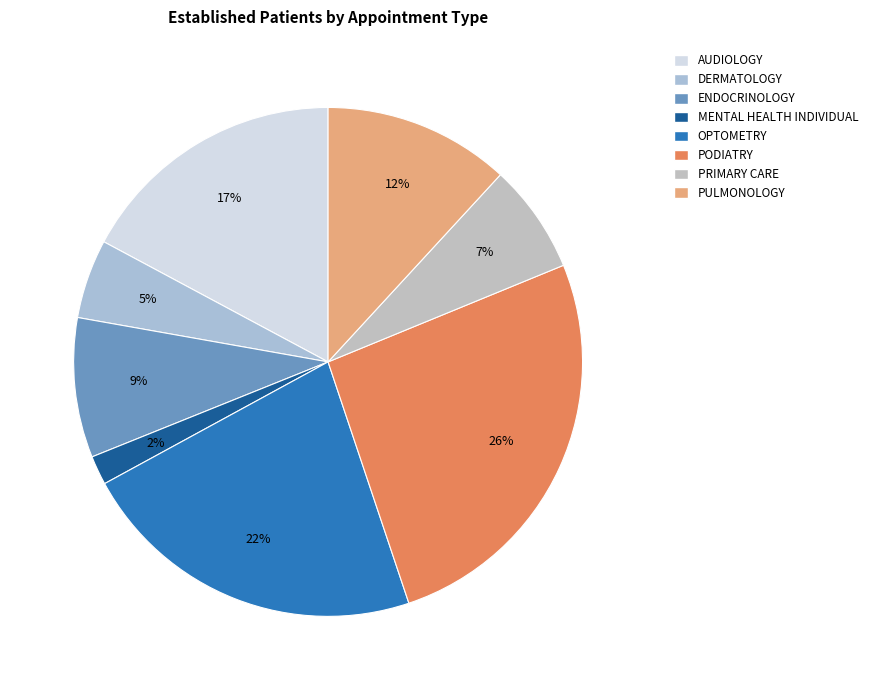

How many segments does this pie chart have?

8